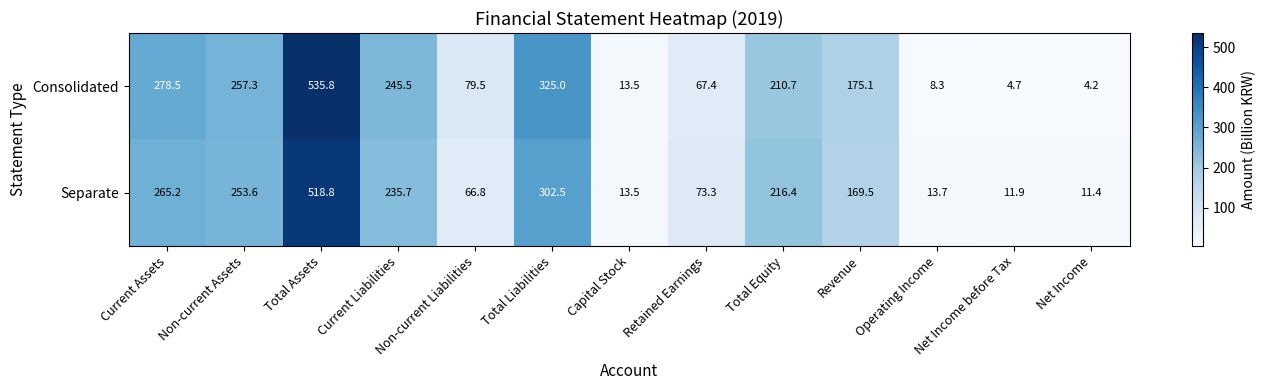

At how many categories does at least one series exceed 389?

1